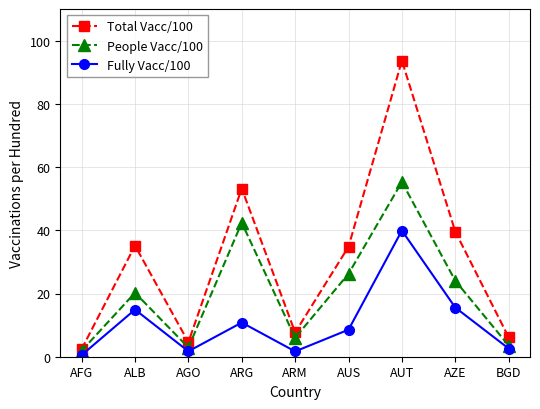

True or false: Fully Vacc/100 and People Vacc/100 intersect in this chart.

False